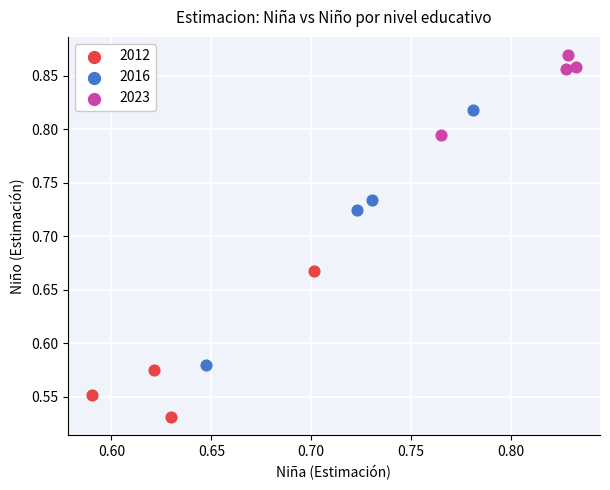

Which series reaches the maximum Y coordinate?

2023